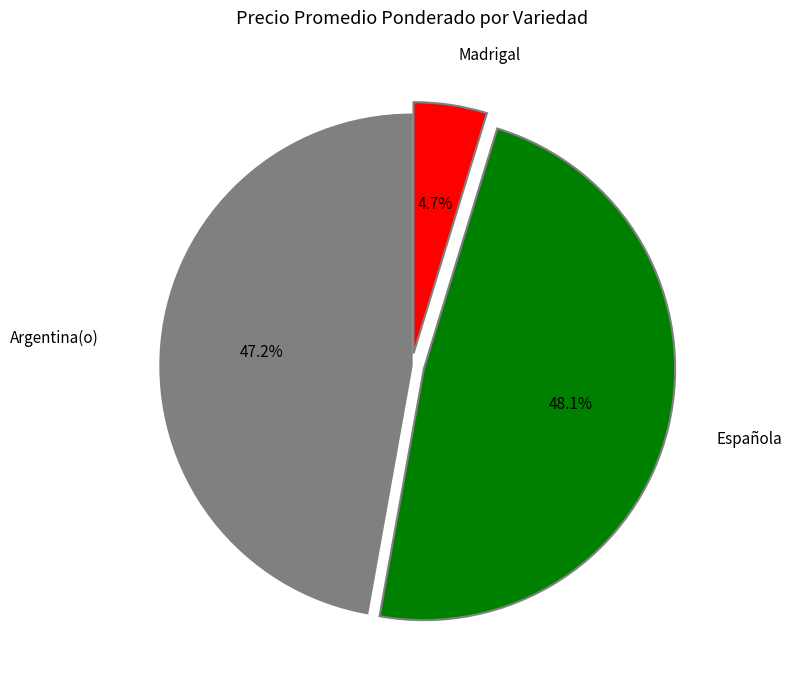

Is there a majority slice in this chart?

No